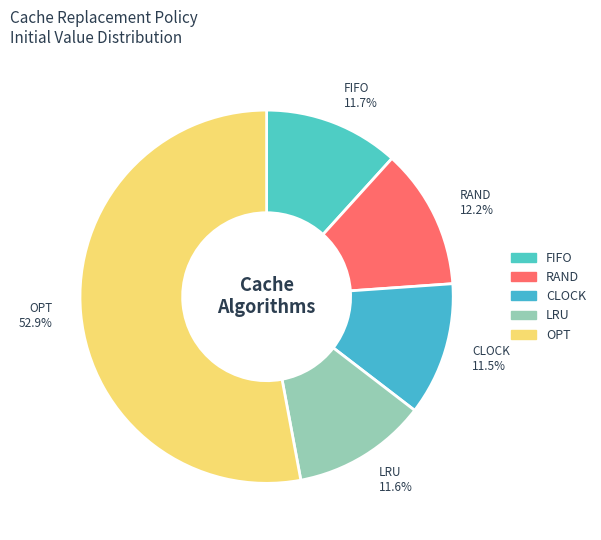

To the nearest percent, what is the average slice percentage?

20%